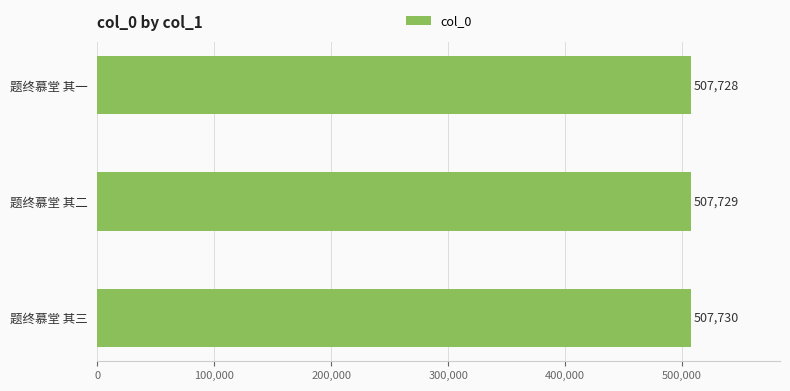

What is the approximate value at 题终慕堂 其三?

507730